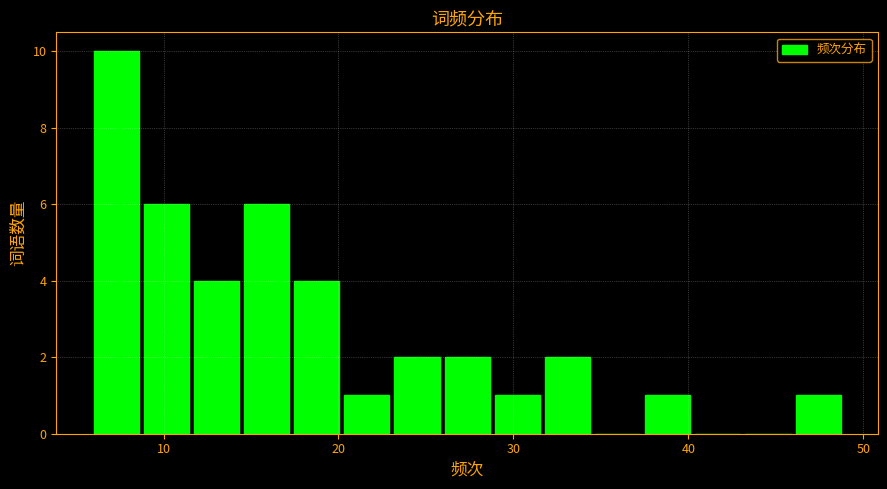

Read against the x-axis, roughly where is the centre of the tallest bar?

7